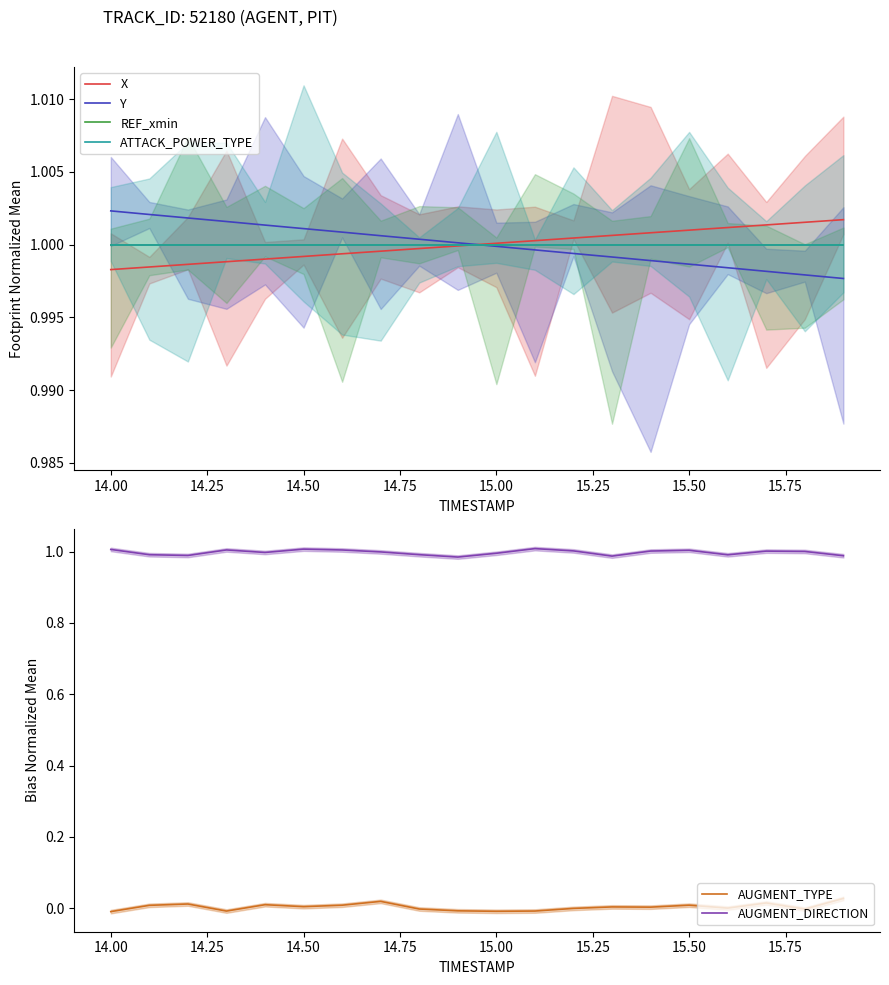

Reading left to right, transcribe all the data shown in this chart.

X: 1.0	1.0	1.0	1.0	1.0	1.0	1.0	1.0	1.0	1.0	1.0	1.0	1.0	1.0	1.0	1.0	1.0	1.0	1.0	1.0
Y: 1.0	1.0	1.0	1.0	1.0	1.0	1.0	1.0	1.0	1.0	1.0	1.0	1.0	1.0	1.0	1.0	1.0	1.0	1.0	1.0
REF_xmin: 1.0	1.0	1.0	1.0	1.0	1.0	1.0	1.0	1.0	1.0	1.0	1.0	1.0	1.0	1.0	1.0	1.0	1.0	1.0	1.0
ATTACK_POWER_TYPE: 1.0	1.0	1.0	1.0	1.0	1.0	1.0	1.0	1.0	1.0	1.0	1.0	1.0	1.0	1.0	1.0	1.0	1.0	1.0	1.0
AUGMENT_TYPE: -0.0	0.0	0.0	-0.0	0.0	0.0	0.0	0.0	-0.0	-0.0	-0.0	-0.0	-0.0	0.0	0.0	0.0	0.0	0.0	-0.0	0.0
AUGMENT_DIRECTION: 1.0	1.0	1.0	1.0	1.0	1.0	1.0	1.0	1.0	1.0	1.0	1.0	1.0	1.0	1.0	1.0	1.0	1.0	1.0	1.0